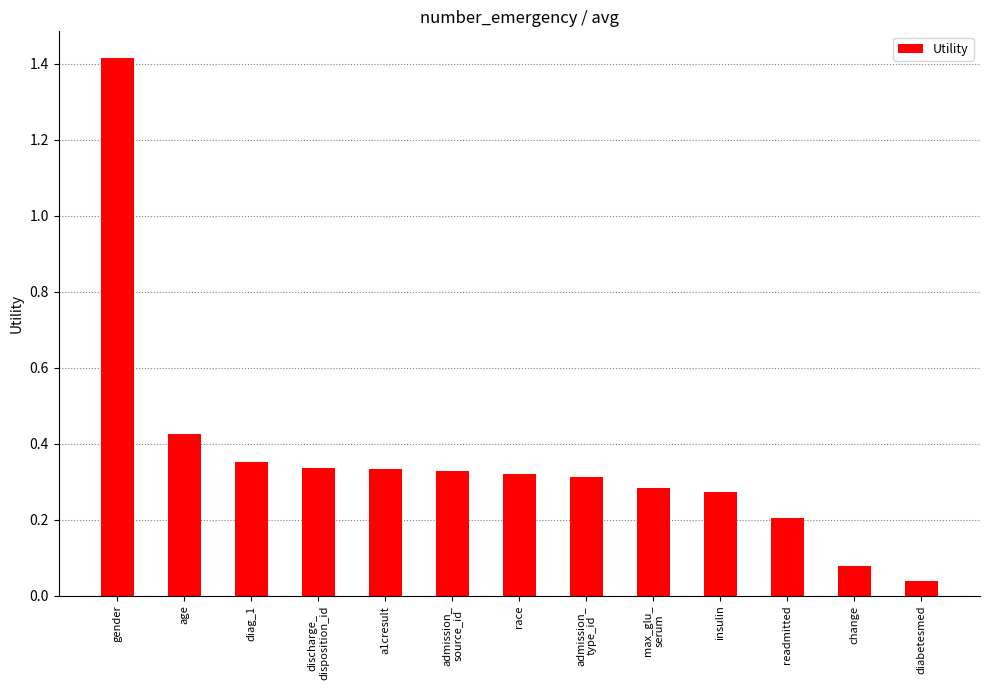

Where is the data nearest to the value 0?

diabetesmed